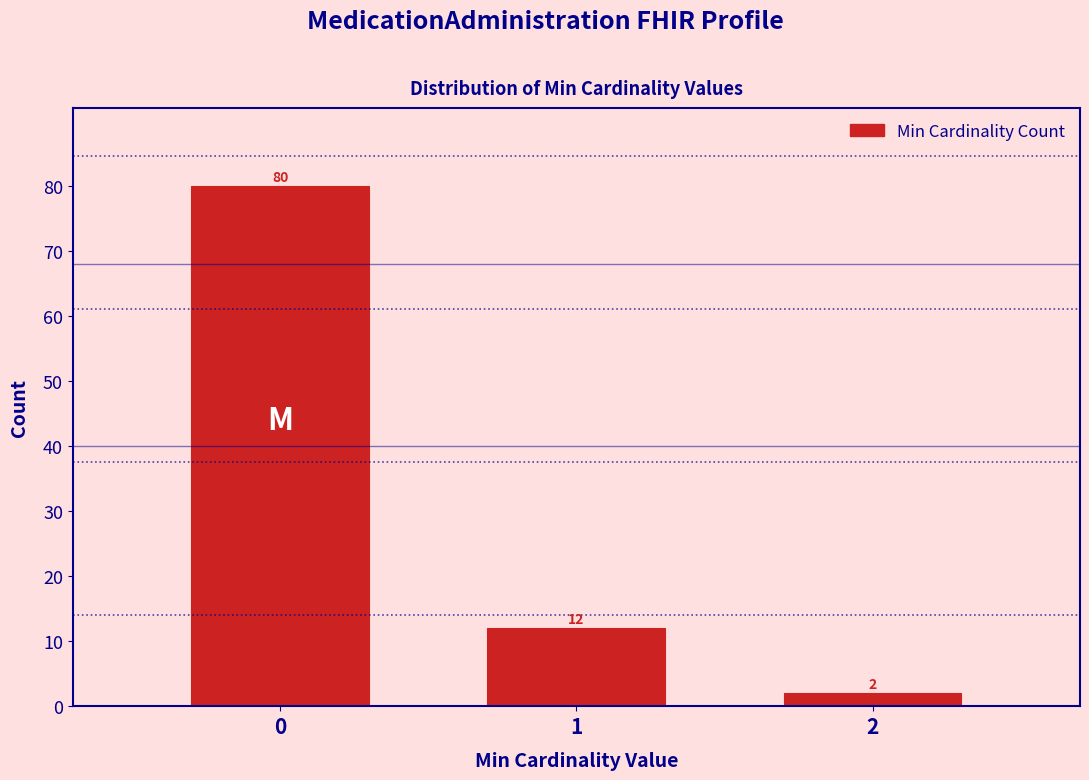

Reading left to right, transcribe all the data shown in this chart.

0=80	1=12	2=2